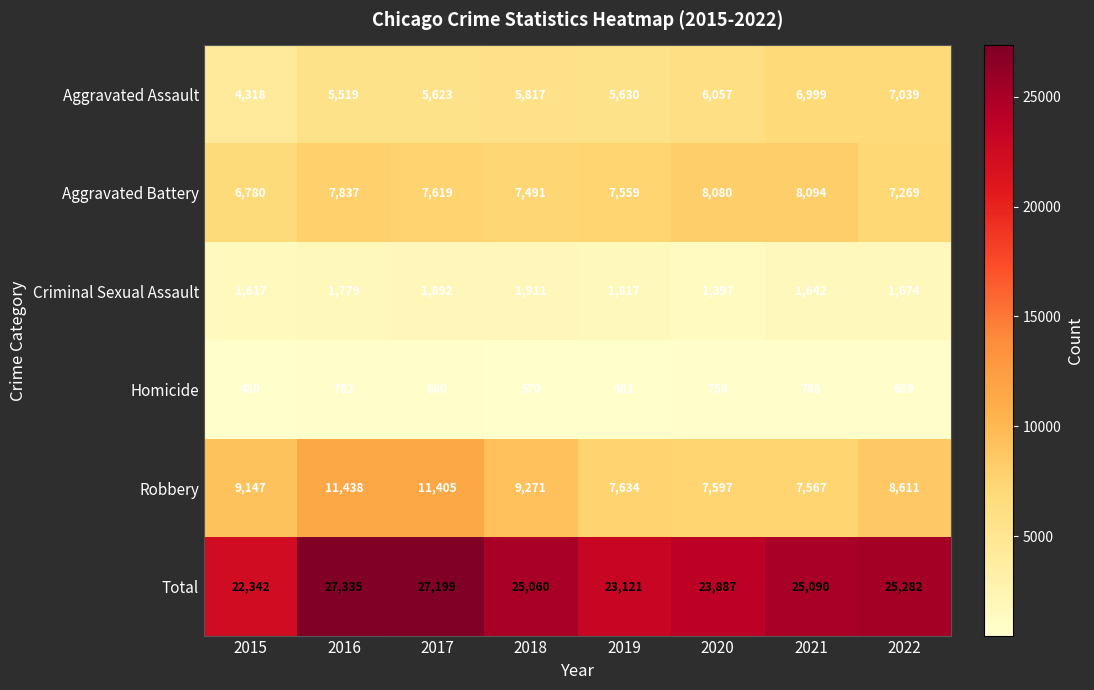

Which series has the largest total across all categories?

Total